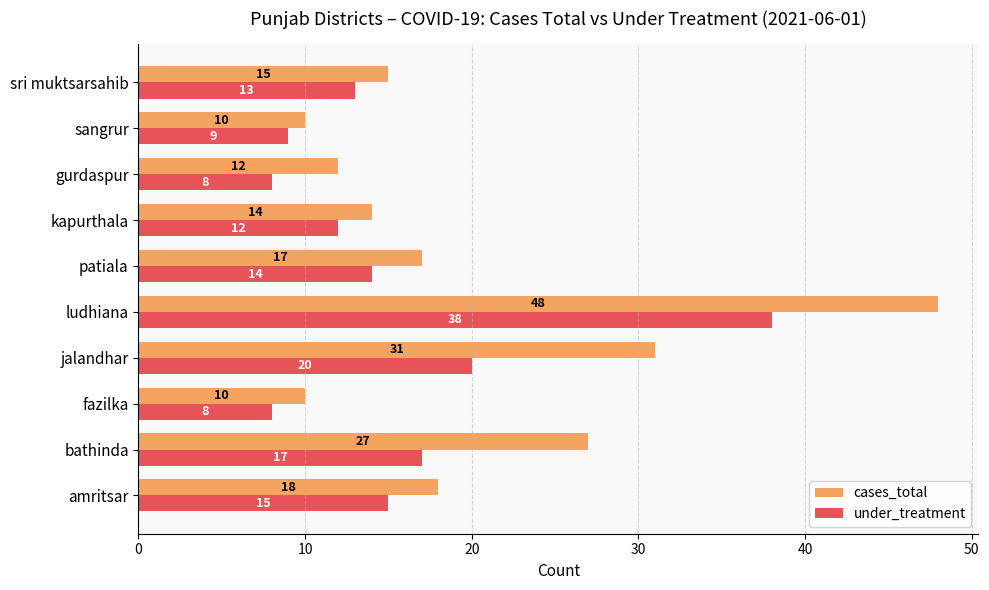

What is the smallest value displayed?

8